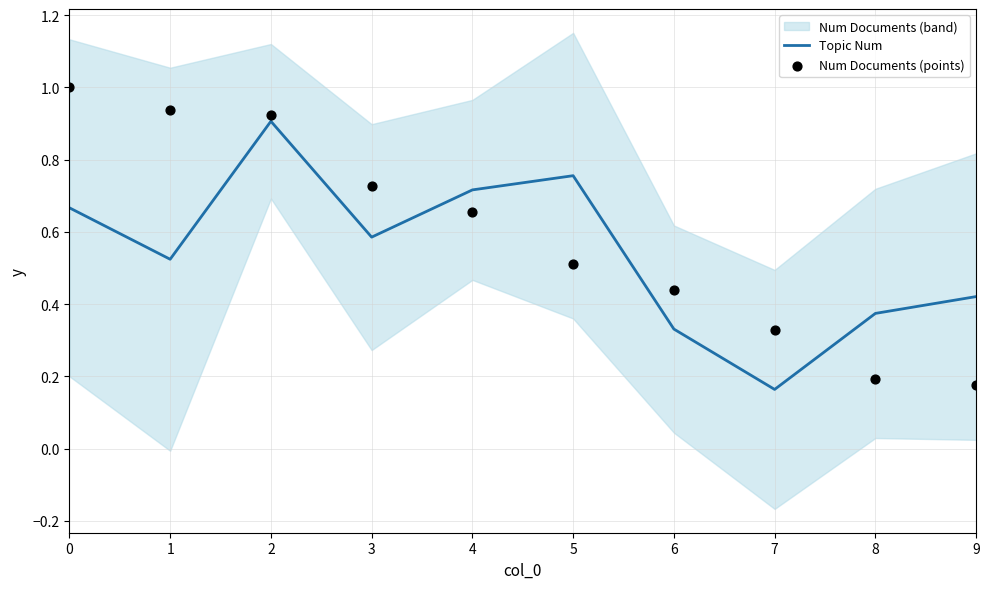

Which series has the largest total across all categories?

Num Documents (points)